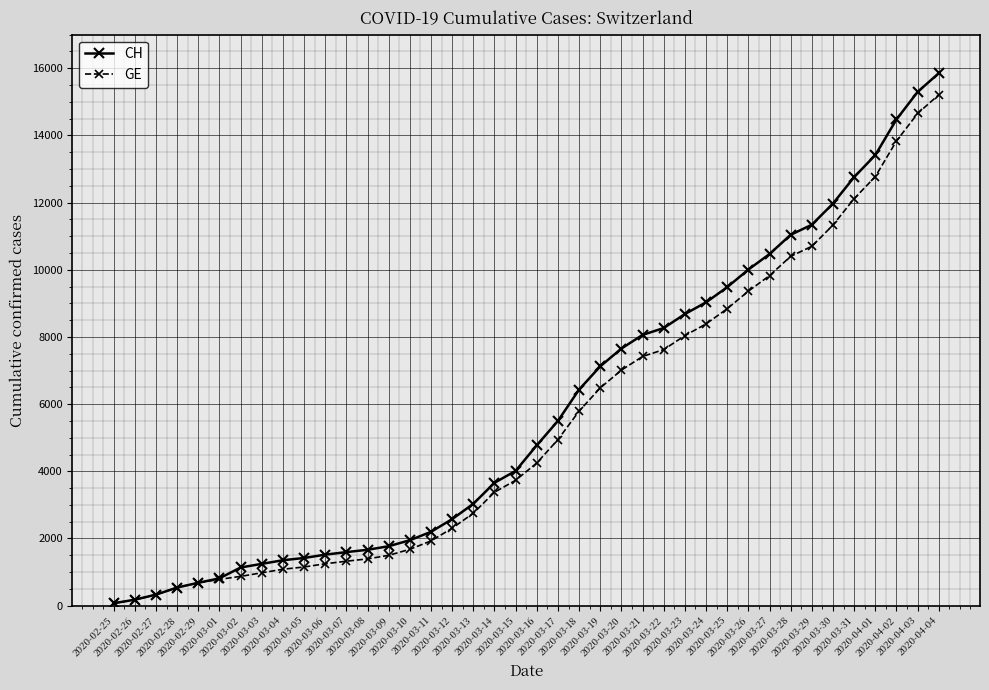

What is the difference between the second highest and second lowest values in the CH series?

15116